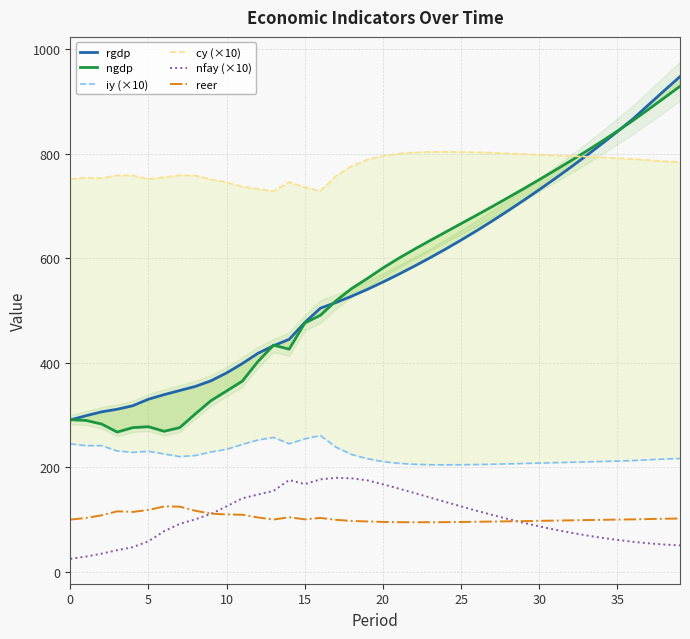

Which series changed the most between 18 and 39?

rgdp